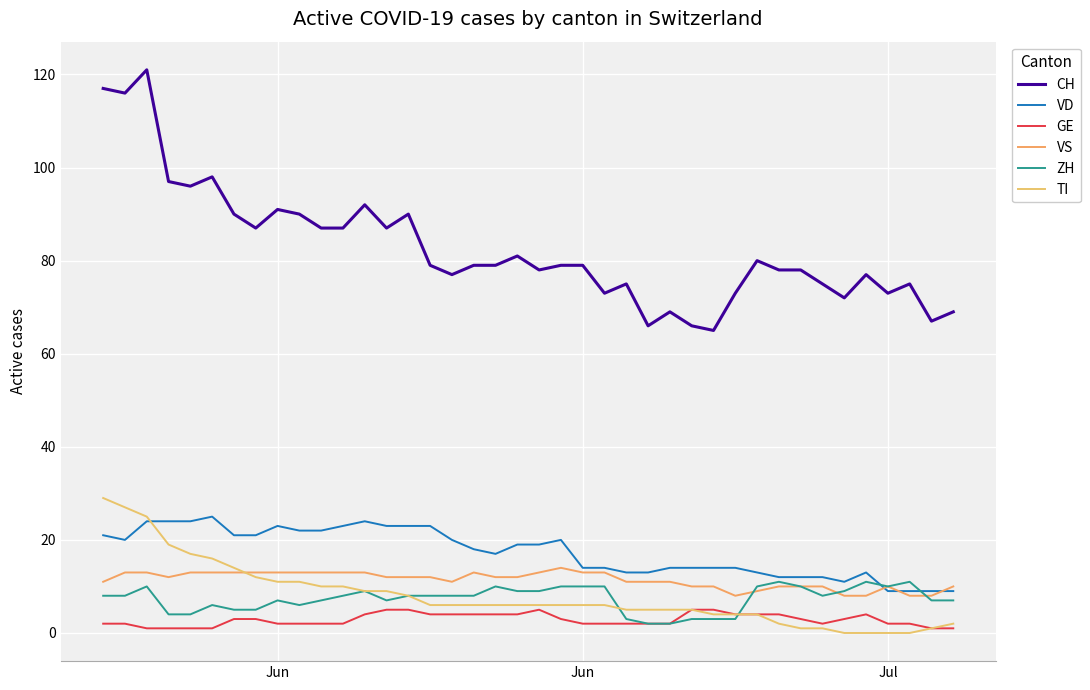

Does the chart display data point markers on the line(s)?

No